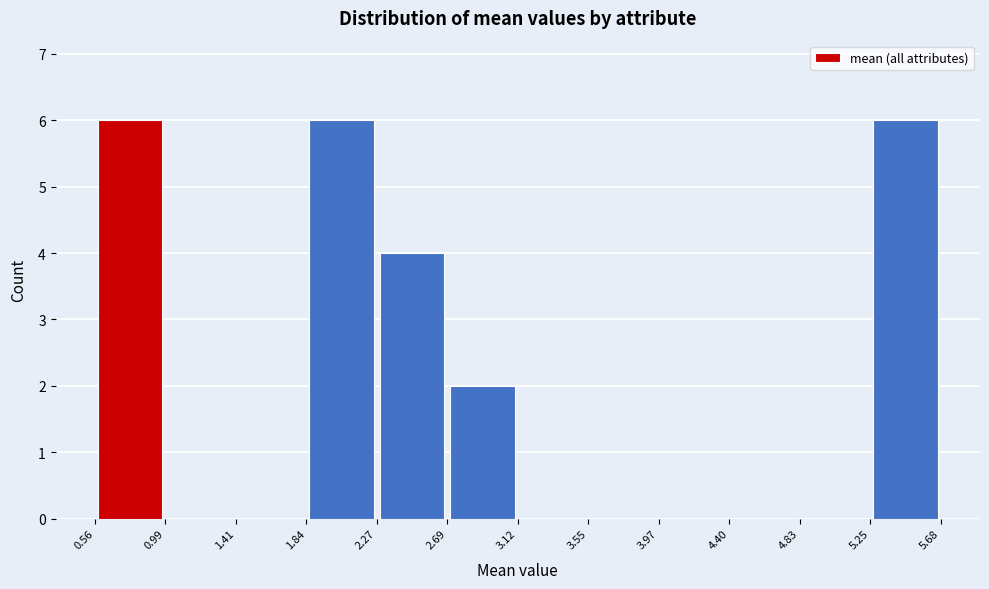

What is the height of the bar covering 1.84 to 2.27 on the x-axis? The values are not printed on the chart, so give them approximately, as read against the axis.

6